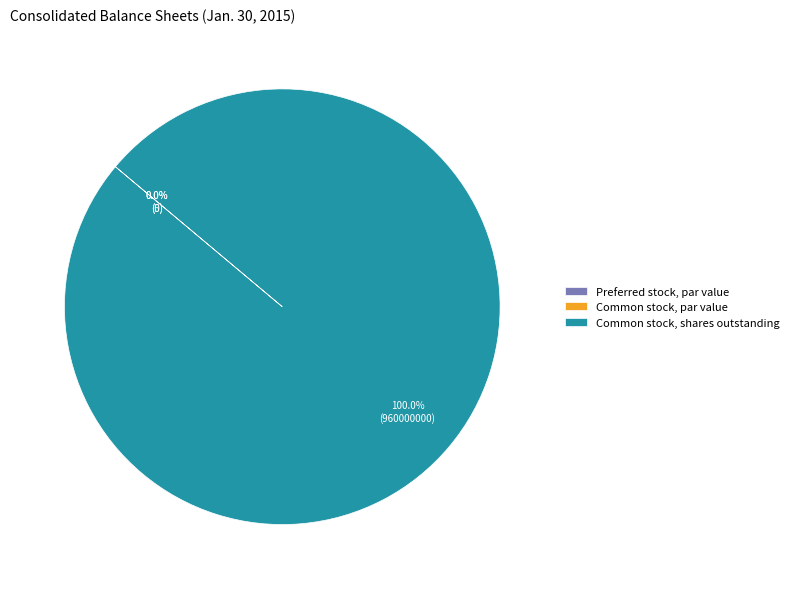

Does Common stock, shares outstanding account for over 50% of the chart?

Yes